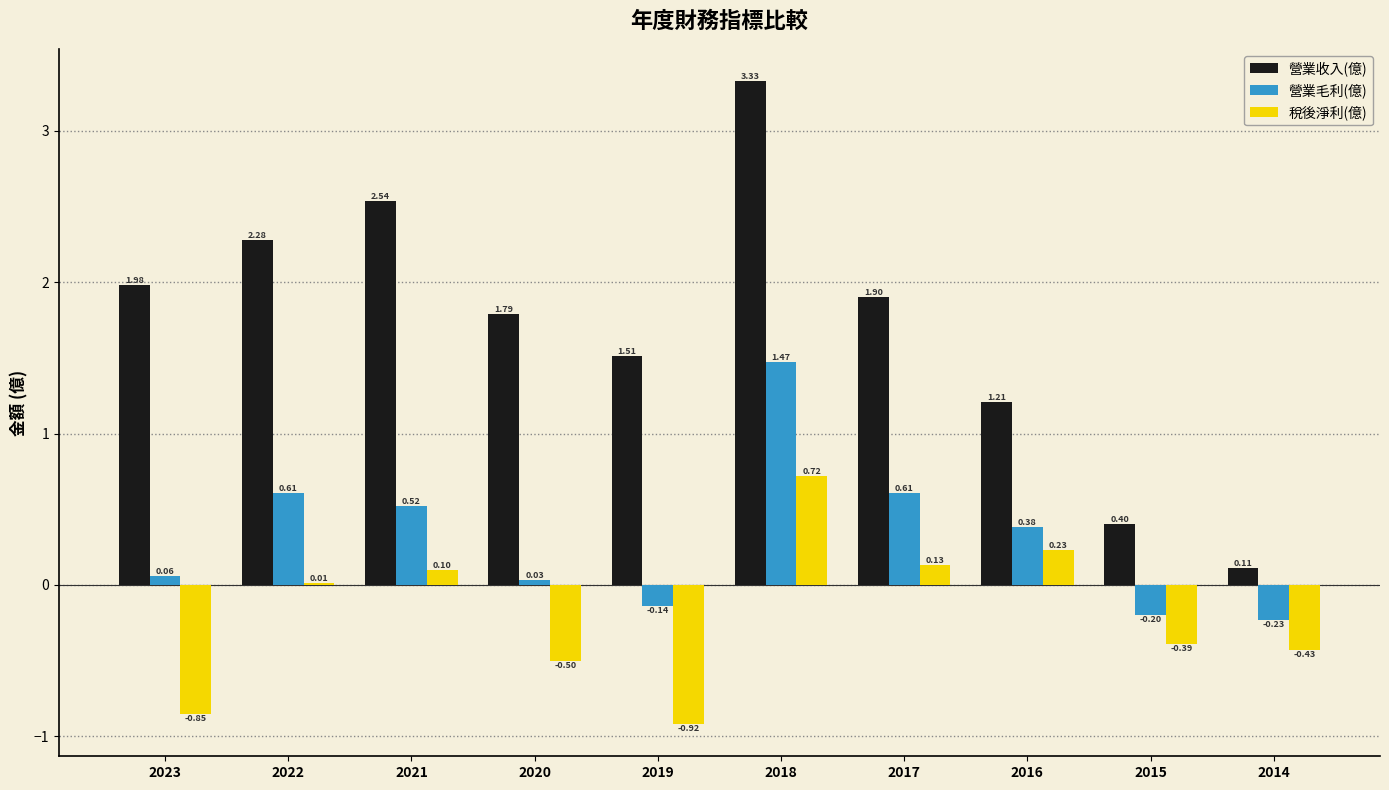

How many groups of bars are there?

10